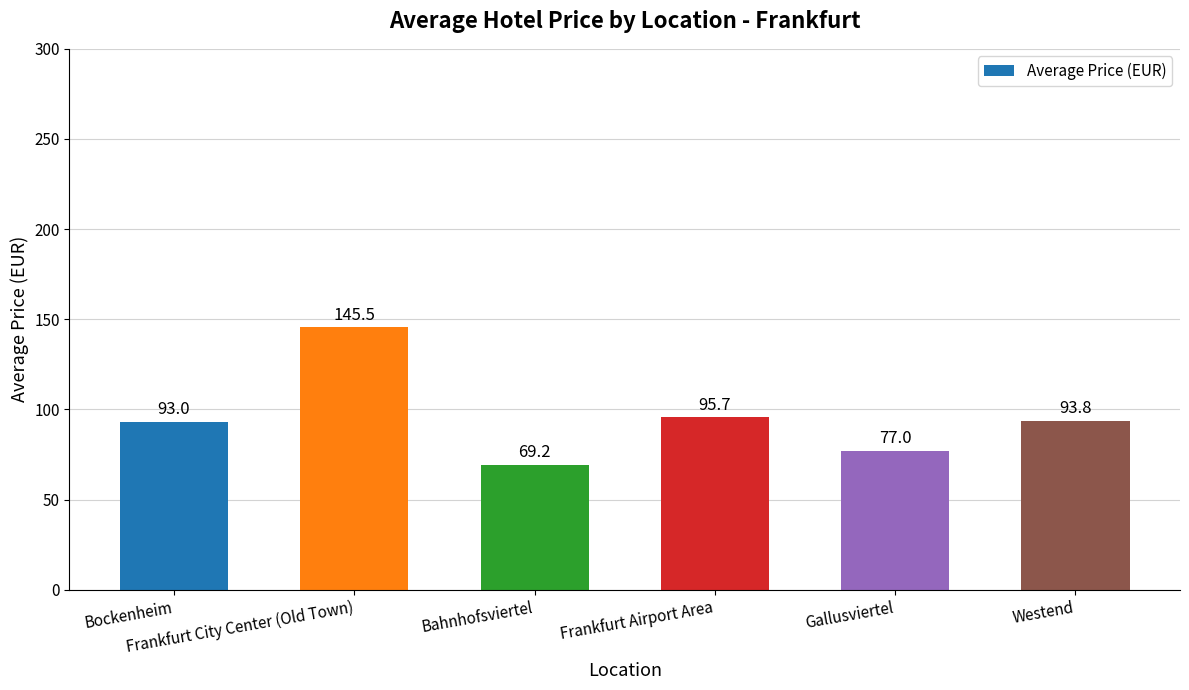

Reading left to right, transcribe all the data shown in this chart.

Bockenheim=93.0	Frankfurt City Center (Old Town)=145.5	Bahnhofsviertel=69.2	Frankfurt Airport Area=95.7	Gallusviertel=77.0	Westend=93.8